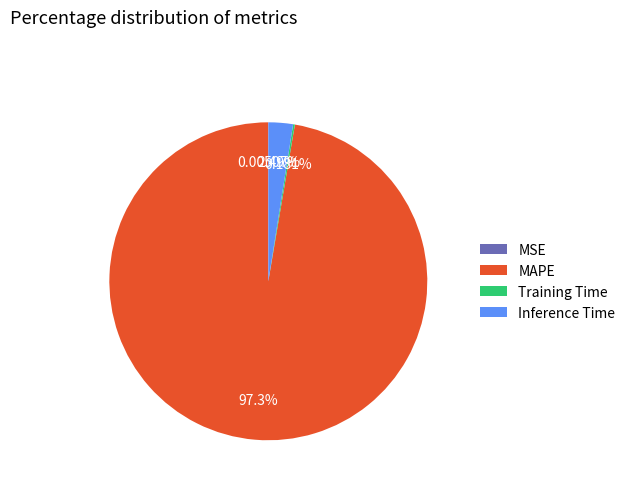

Does Inference Time represent more than half of the total?

No